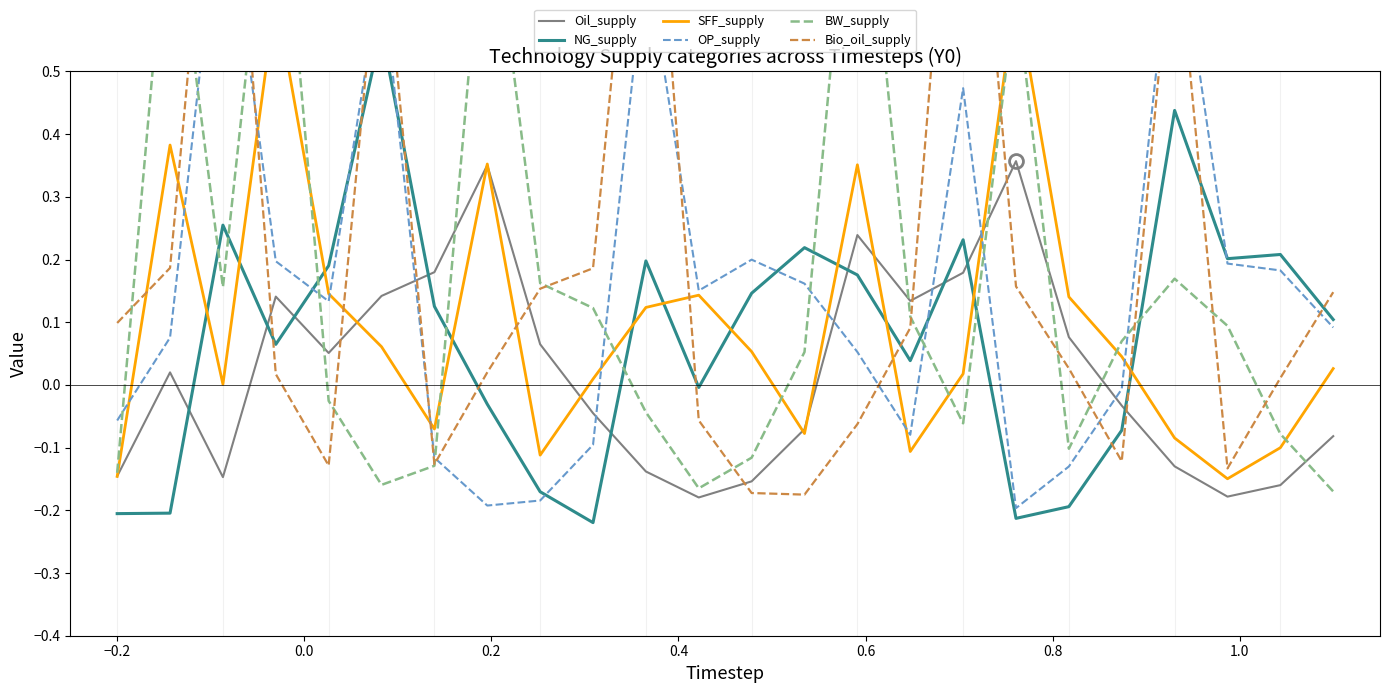

How many intersections are there between Oil_supply and NG_supply?

9